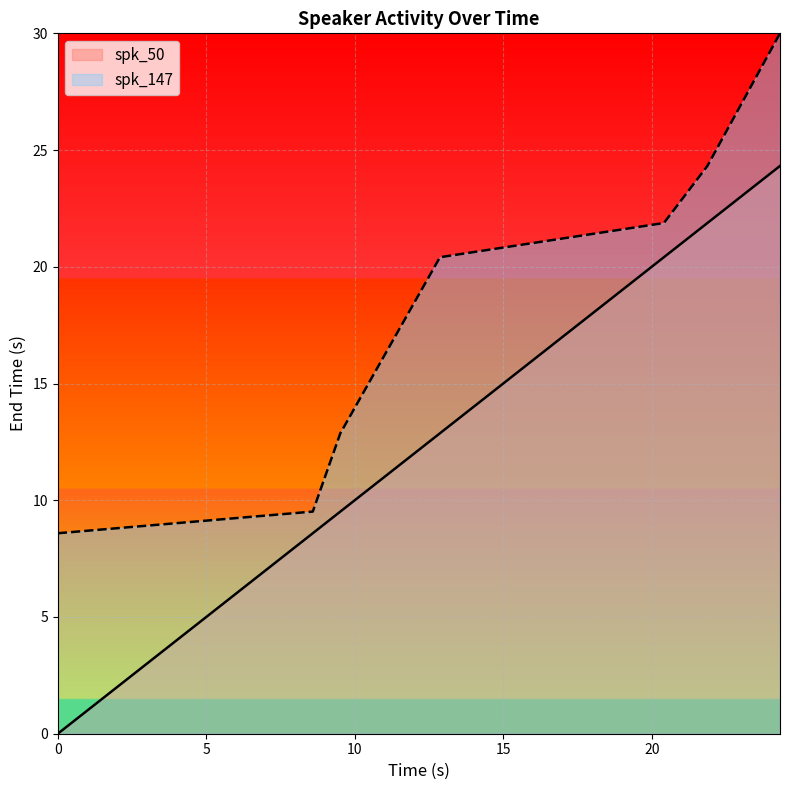

What is the label of the 5th point from the left?

20.41